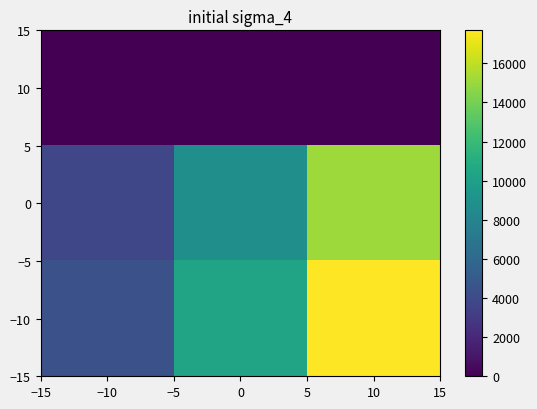

How many distinct data groups are displayed?

3